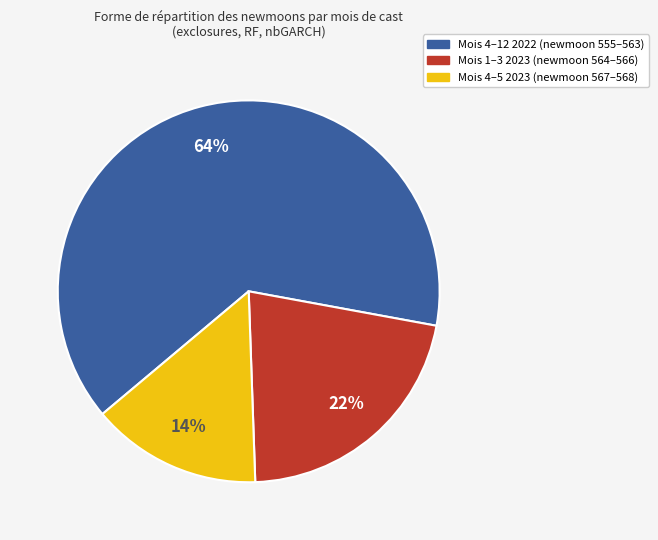

Is there a majority slice in this chart?

Yes